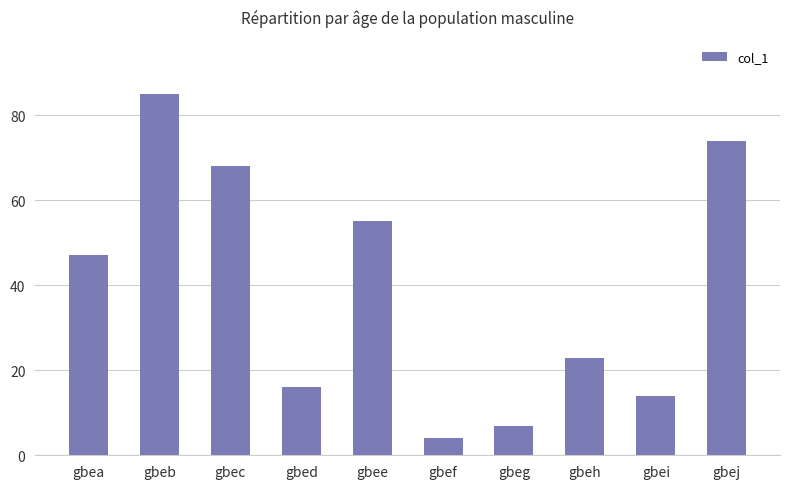

What is the change in value from gbea to gbej?

+27